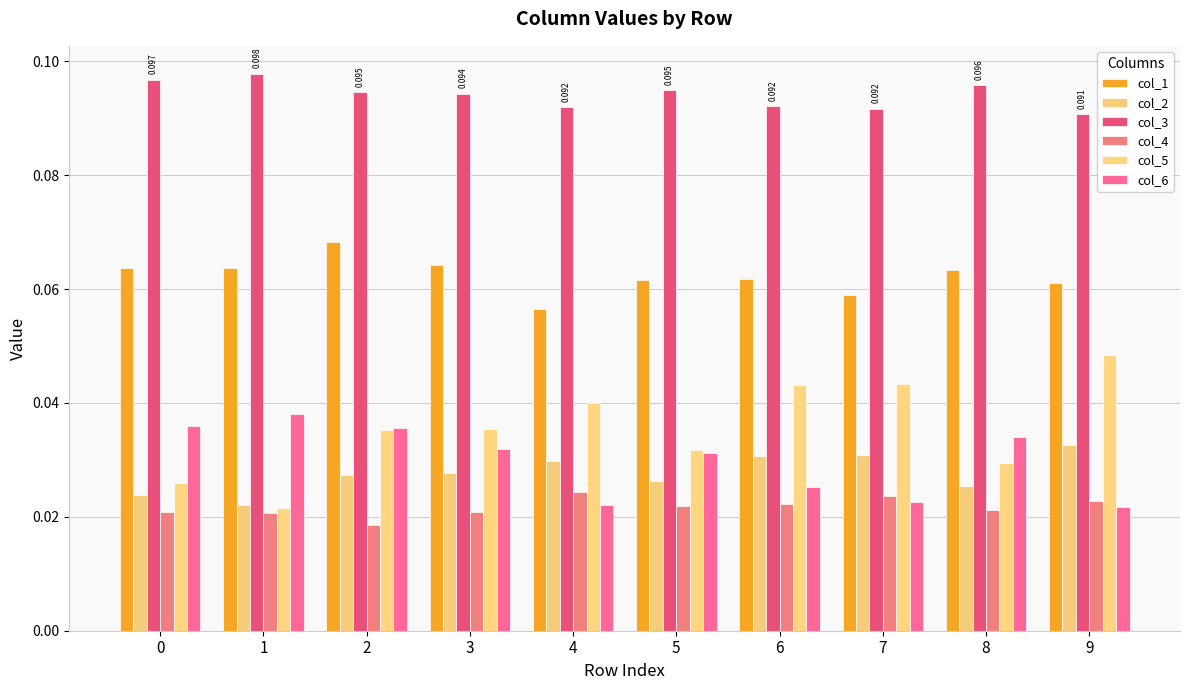

The col_1 series shows 0.1 at 0. True or false?

True